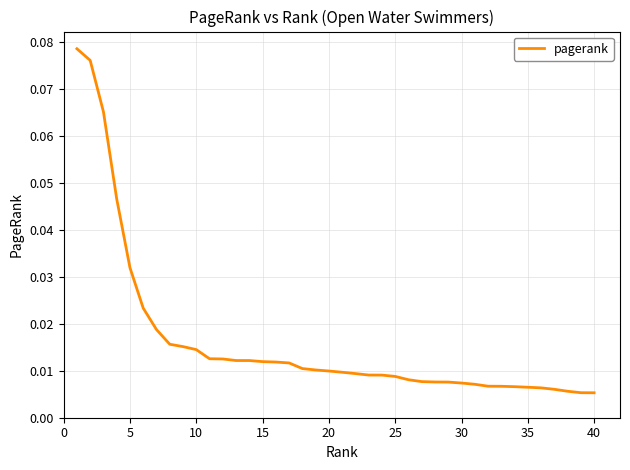

Is this an area chart (filled region under the line)?

No